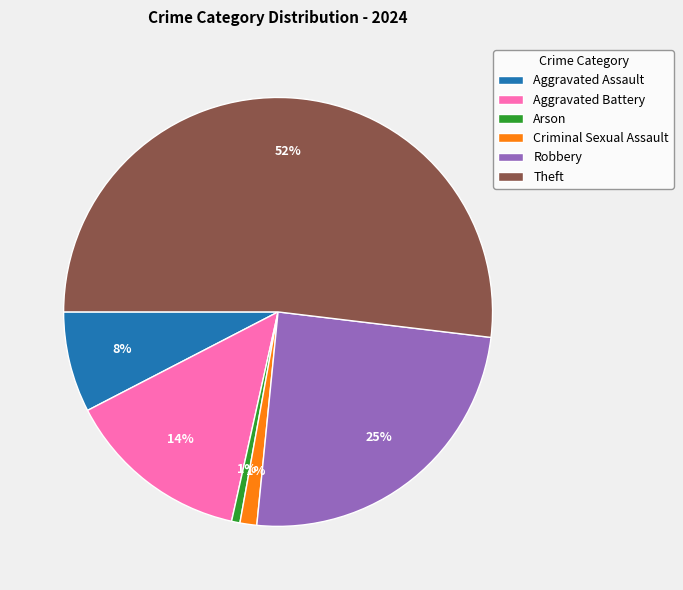

Do Criminal Sexual Assault and Aggravated Assault together represent more than half of the pie?

No